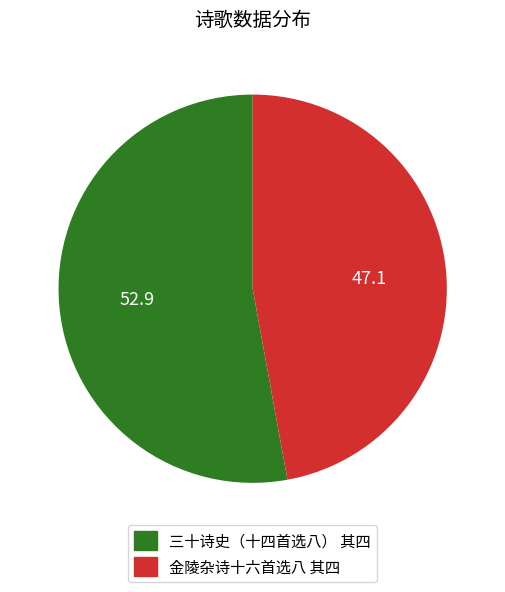

Is the sum of 金陵杂诗十六首选八 其四 and 三十诗史（十四首选八） 其四 greater than half?

Yes